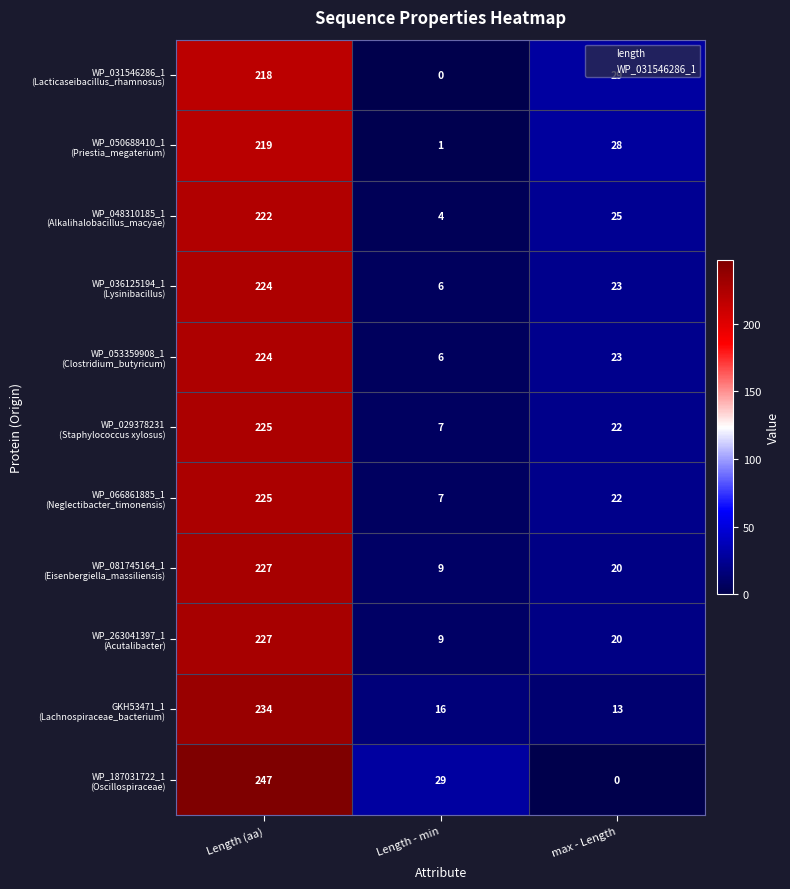

At which category is the sum across all series the highest?

Length (aa)